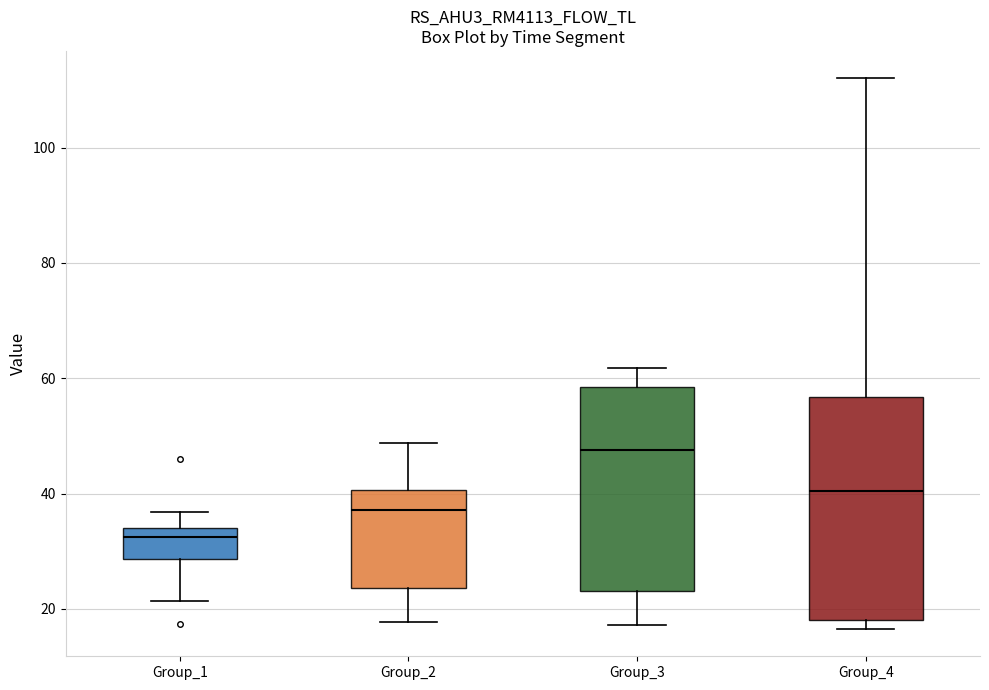

Reading left to right, read every box against the y-axis: the position of its median line, the range the box covers, and the ends of its whiskers. The values are not printed on the chart, so give them approximately, as read against the axis.

Group_1: median 32, box 28 to 34, whiskers 22 to 36
Group_2: median 38, box 24 to 40, whiskers 18 to 48
Group_3: median 48, box 24 to 58, whiskers 18 to 62
Group_4: median 40, box 18 to 56, whiskers 16 to 112